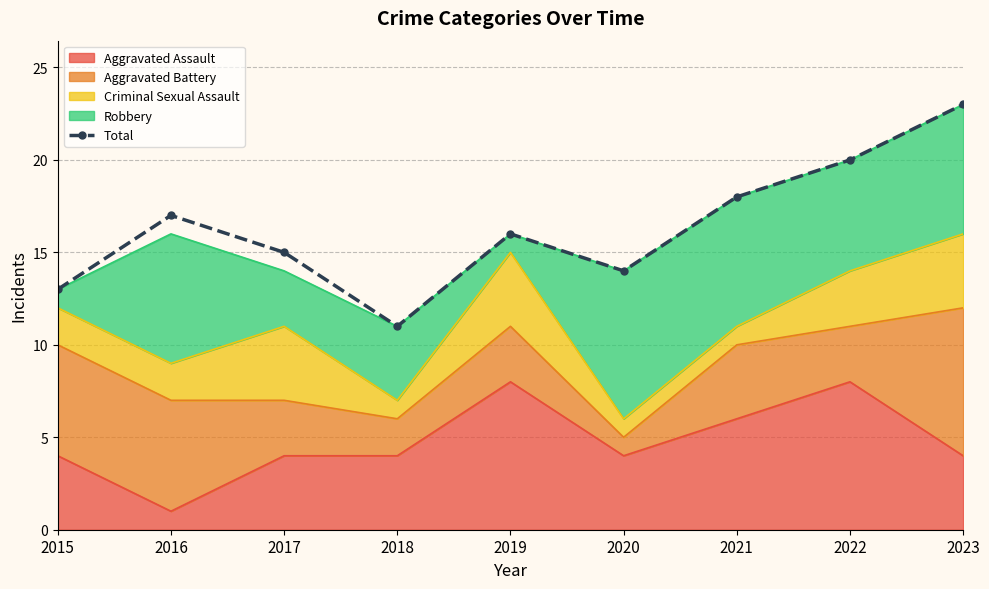

What is the approximate value at 2020?

14